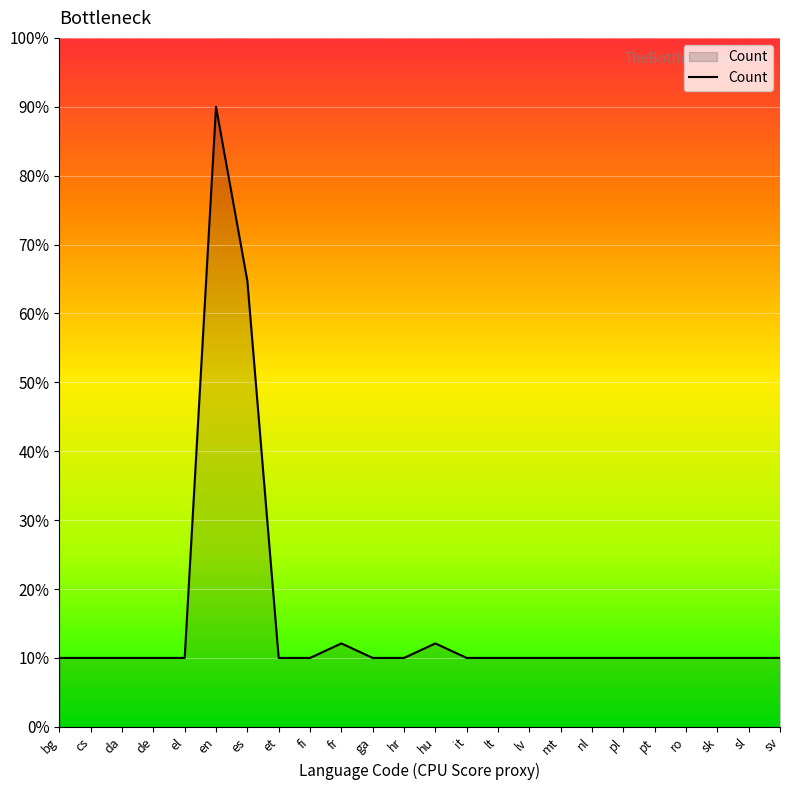

Read the value at da.

10.0